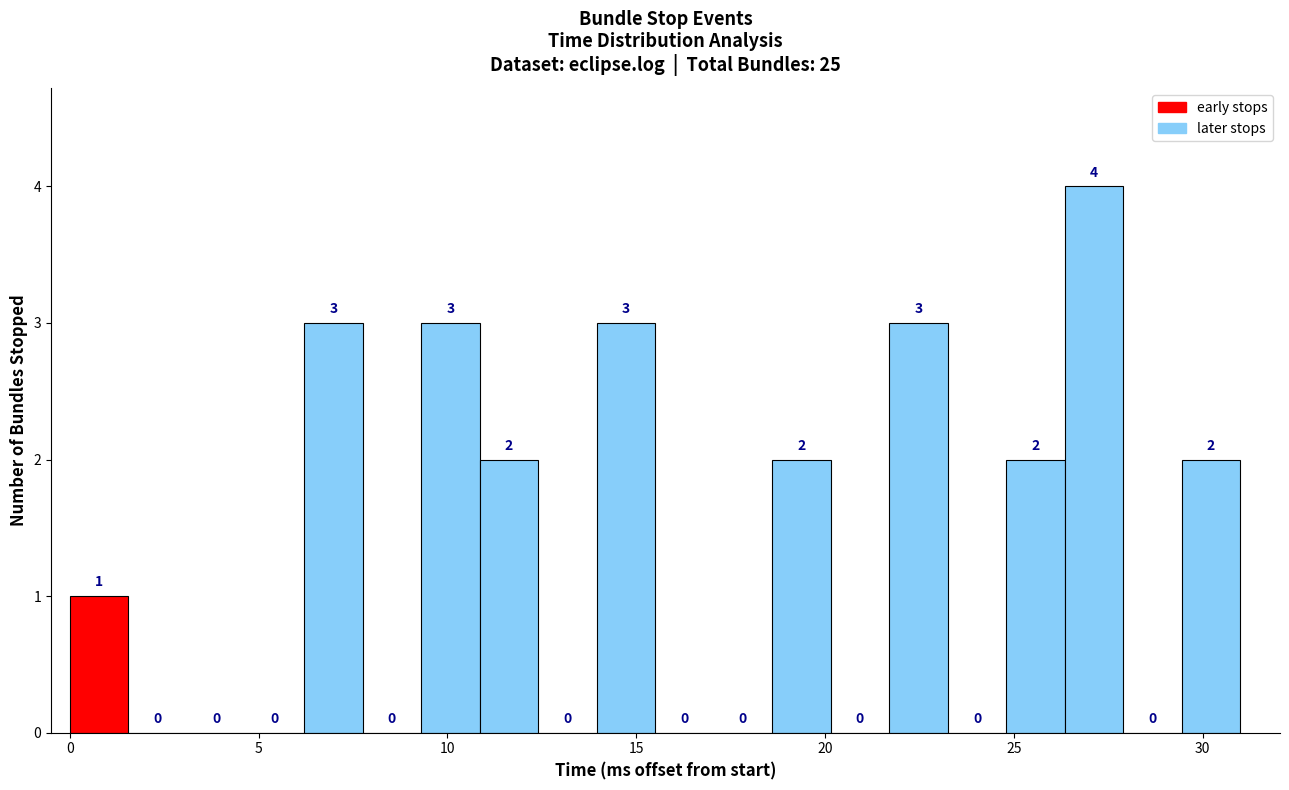

Around what value on the x-axis is the tallest bar? Give the approximate position of its centre, as read against the axis.

27.0